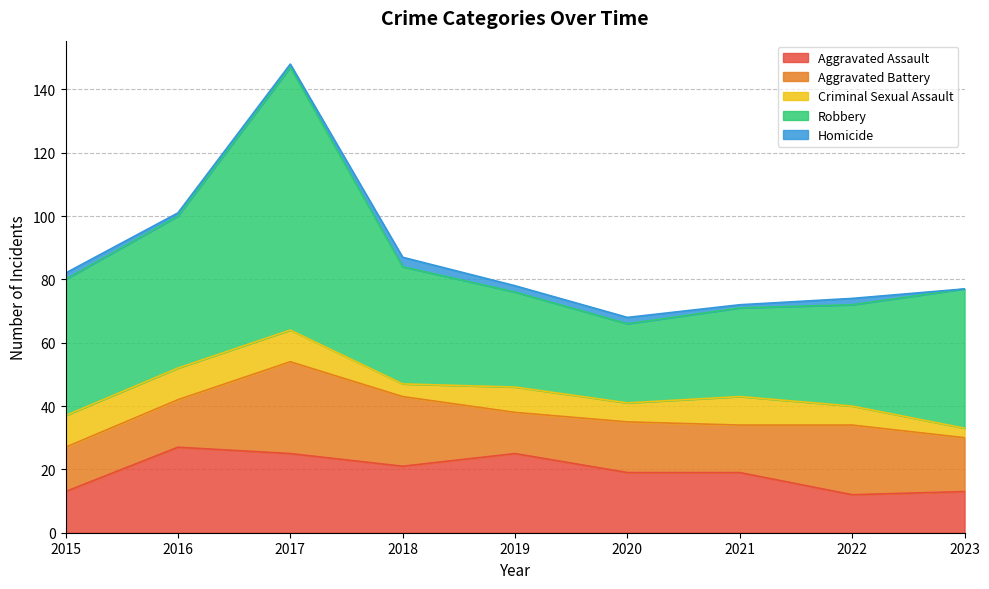

Which category has the highest value across all series?

2017